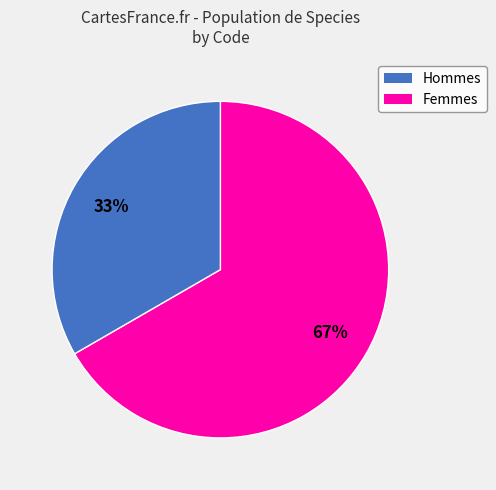

To the nearest percent, what is the average slice percentage?

50%